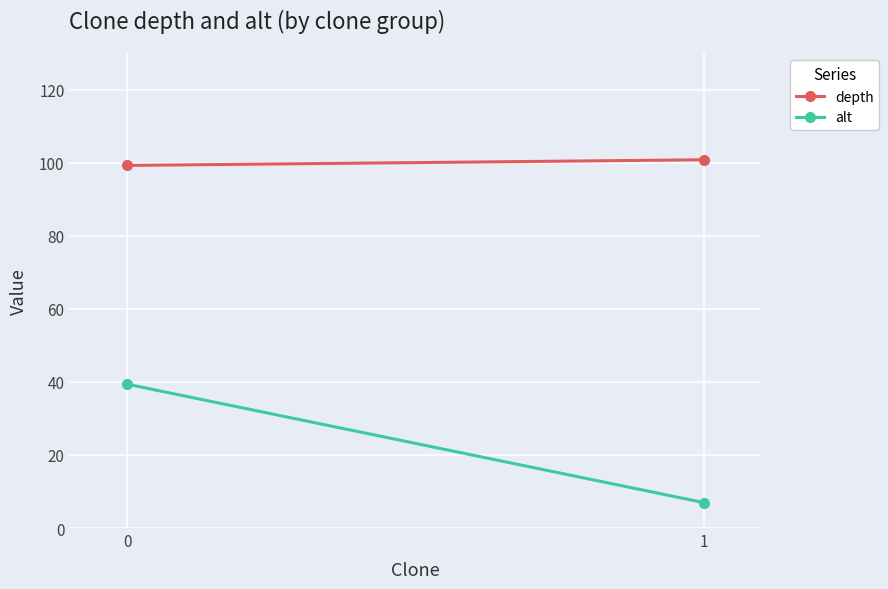

How many data points does each series have?

2